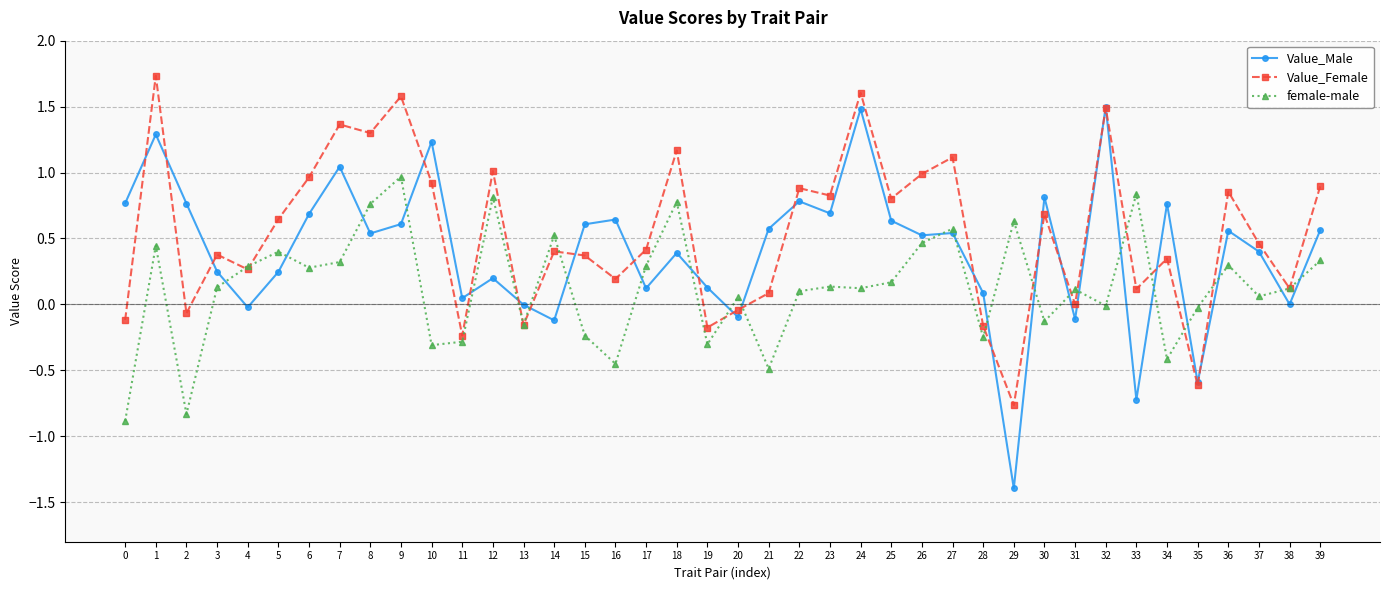

Which category has the lowest value in the Value_Male series?

29